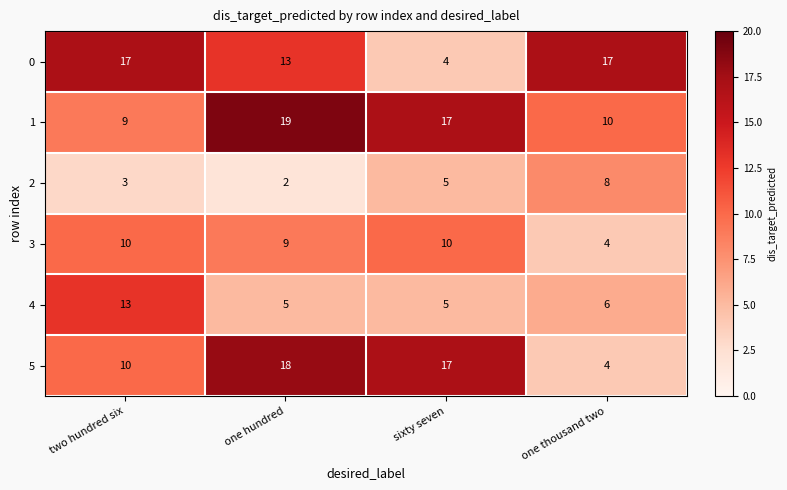

Which series has the largest total across all categories?

1